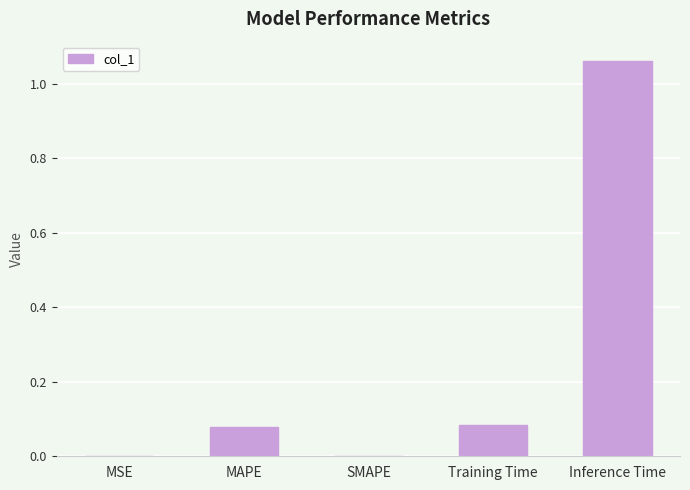

The chart shows a value of 0.0 at MSE. True or false?

True